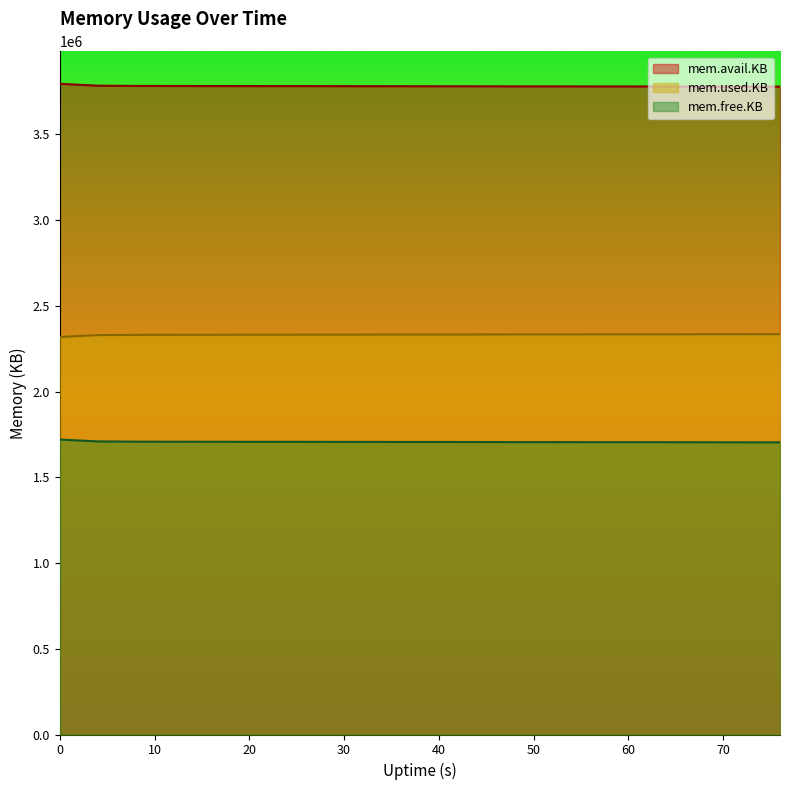

Between 40 and 60, which is larger?

40